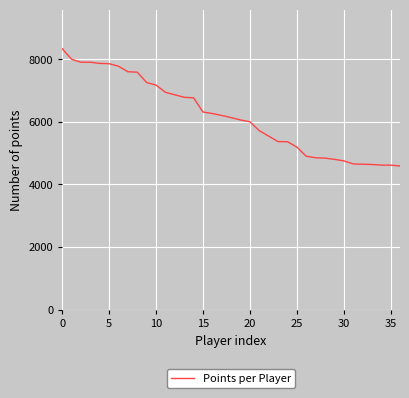

What is the smallest value displayed?

4591